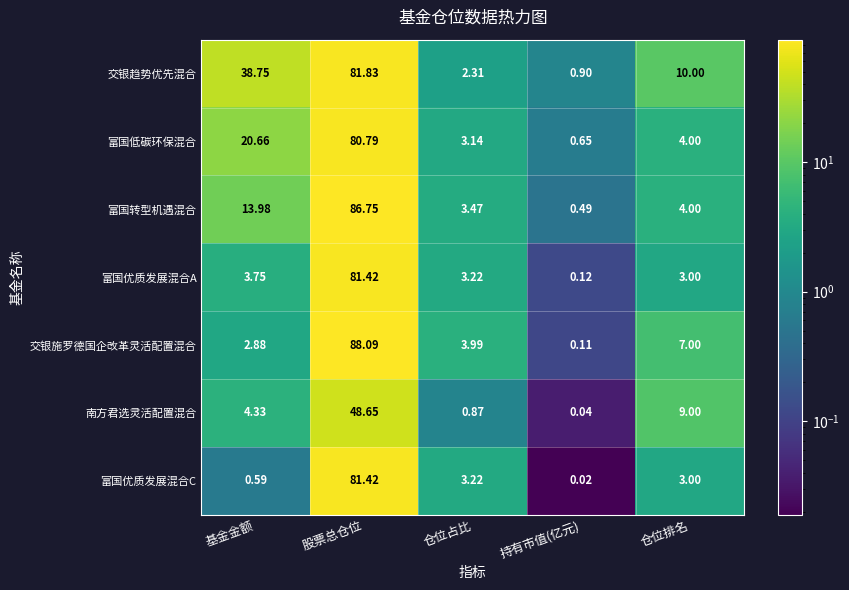

Which category has the highest value across all series?

股票总仓位